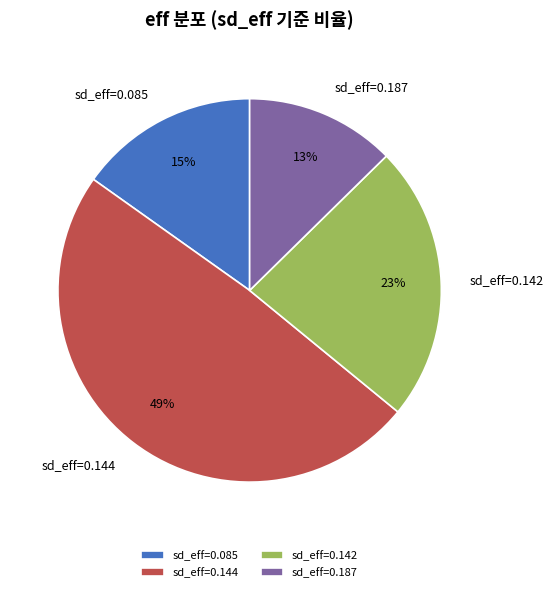

Do sd_eff=0.085 and sd_eff=0.144 together represent more than half of the pie?

Yes